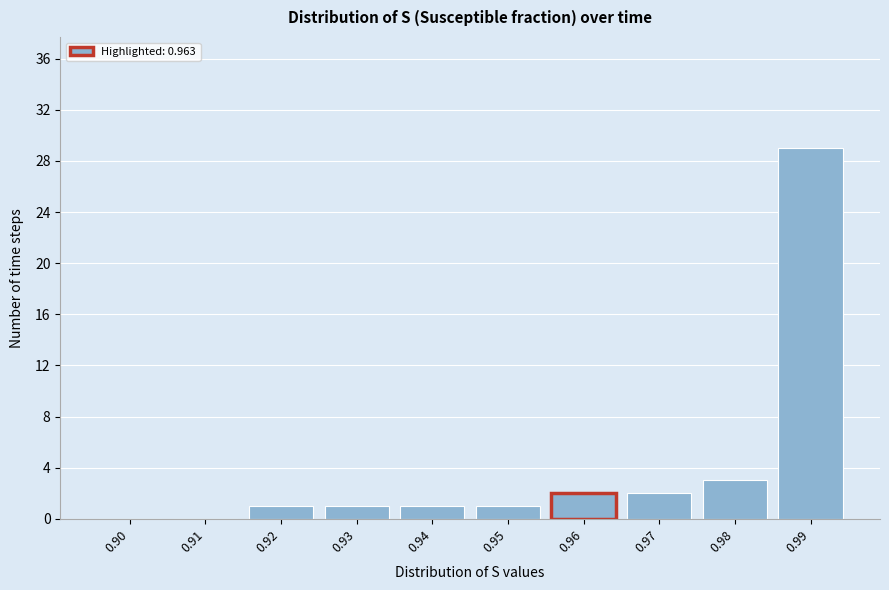

Reading left to right, what are all the values shown in this chart?

0.90=0	0.91=0	0.92=1	0.93=1	0.94=1	0.95=1	0.96=2	0.97=2	0.98=3	0.99=29